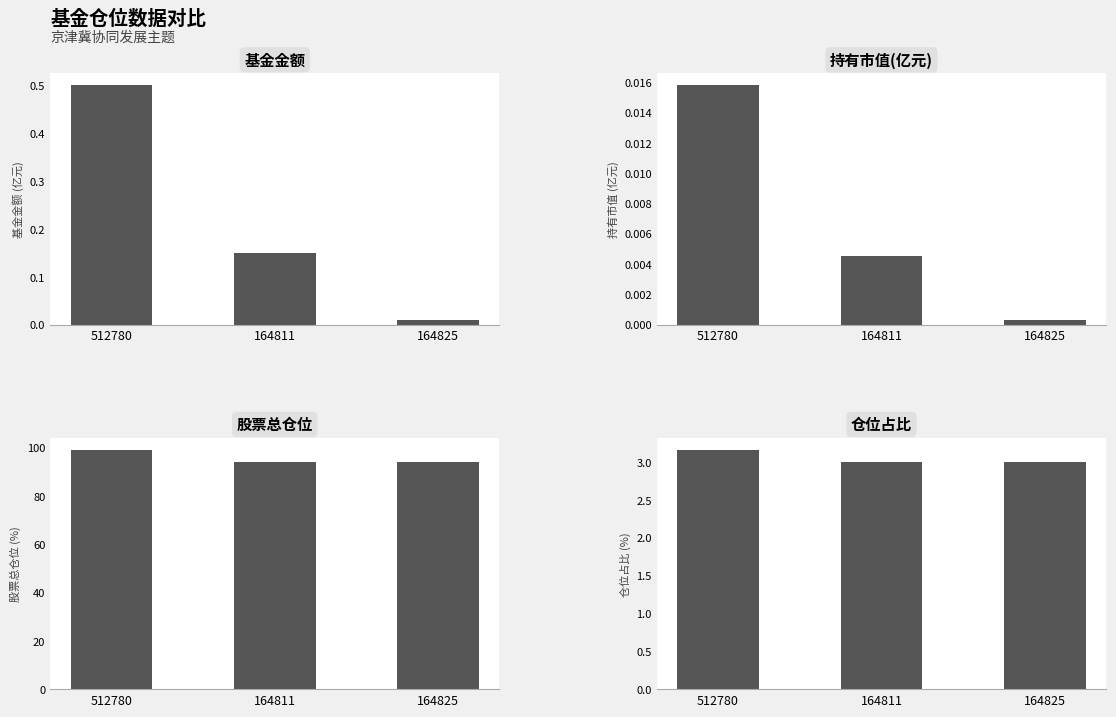

At which label does 股票总仓位 reach its minimum?

164811